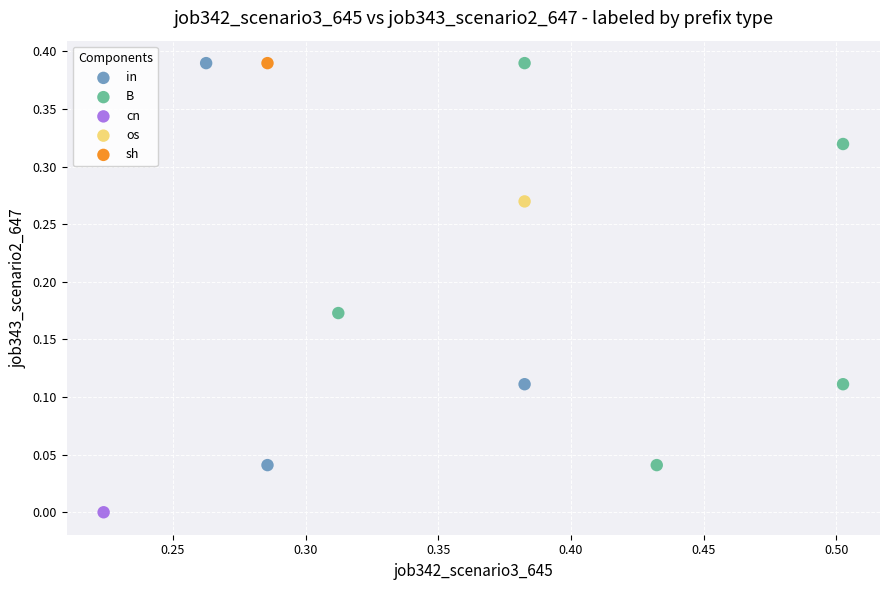

What are all the series names shown in the legend?

in, B, cn, os, sh